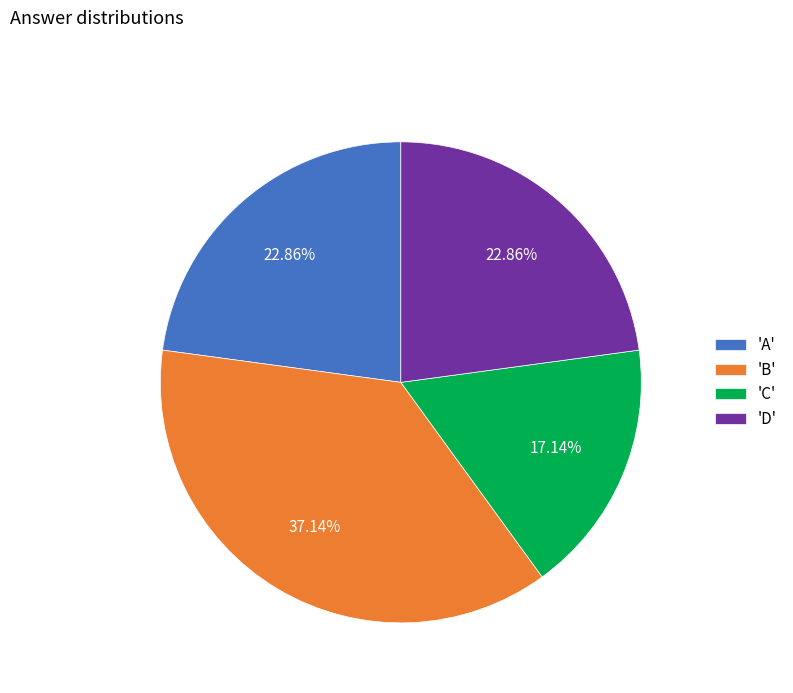

Does 'C' represent more than half of the total?

No